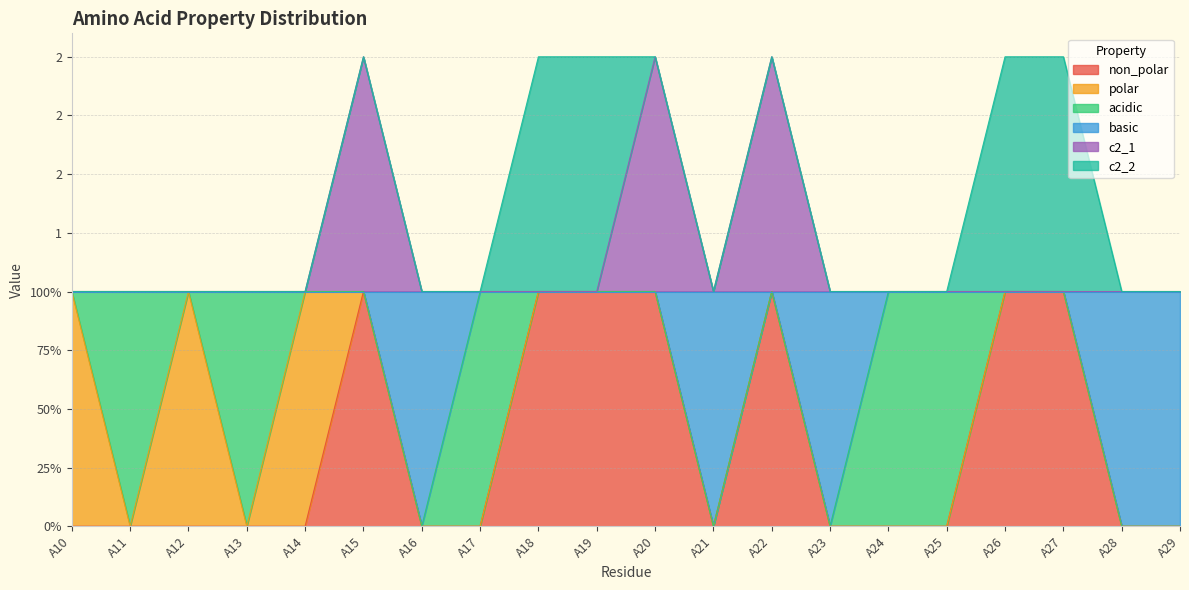

At which category does c2_1 reach its first local peak?

A15